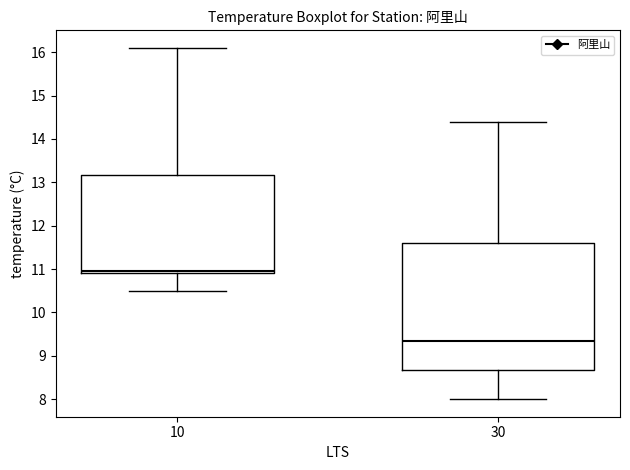

Reading left to right, read every box against the y-axis: the position of its median line, the range the box covers, and the ends of its whiskers. The values are not printed on the chart, so give them approximately, as read against the axis.

10: median 11.0, box 10.9 to 13.2, whiskers 10.5 to 16.1
30: median 9.4, box 8.7 to 11.6, whiskers 8.0 to 14.4